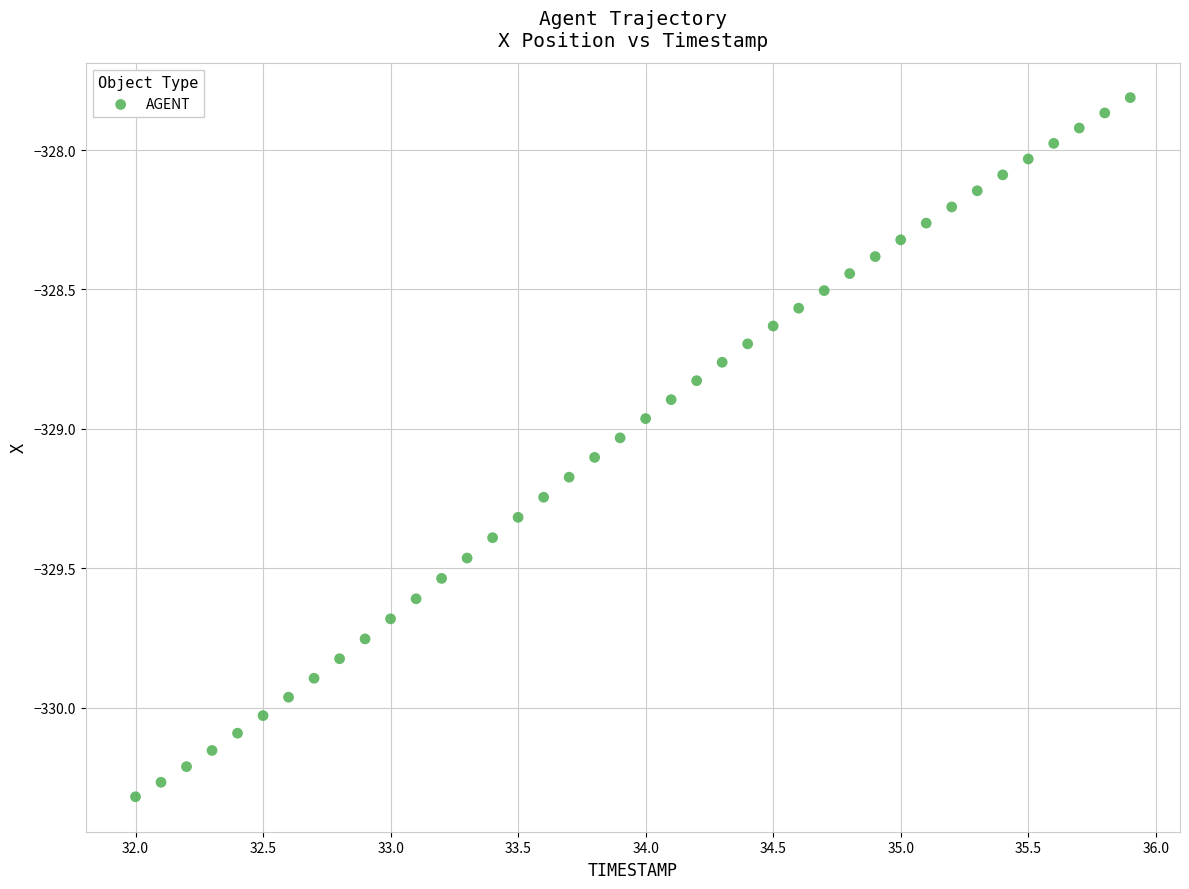

What is the range of X values (max minus min)?

3.9